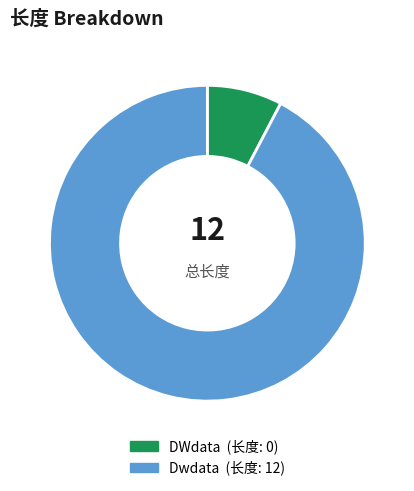

Rank the categories by value from lowest to highest.

DWdata, Dwdata